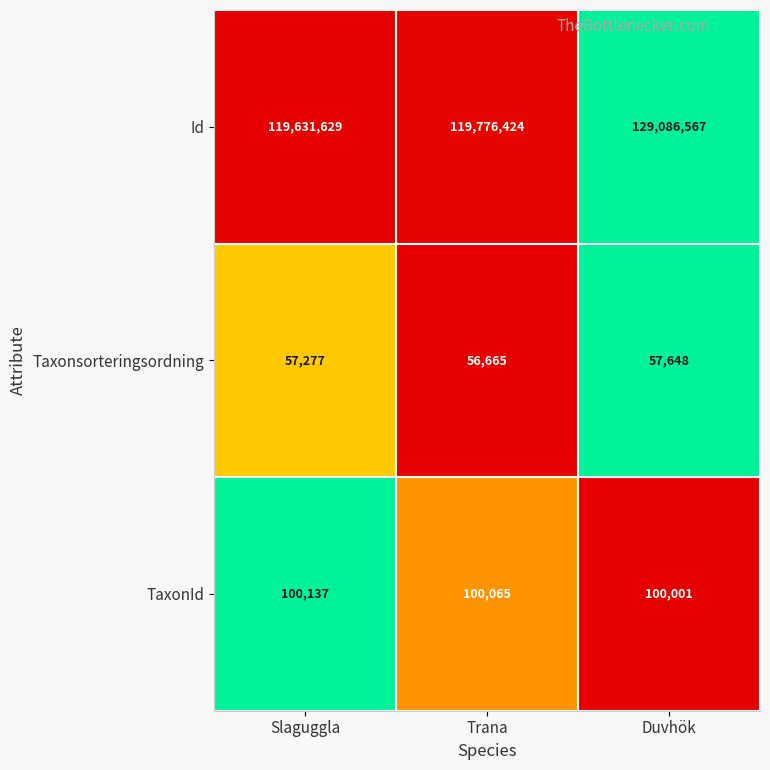

Reading left to right, list all the values displayed in this chart.

Id: Slaguggla=119631629	Trana=119776424	Duvhök=129086567
Taxonsorteringsordning: Slaguggla=57277	Trana=56665	Duvhök=57648
TaxonId: Slaguggla=100137	Trana=100065	Duvhök=100001